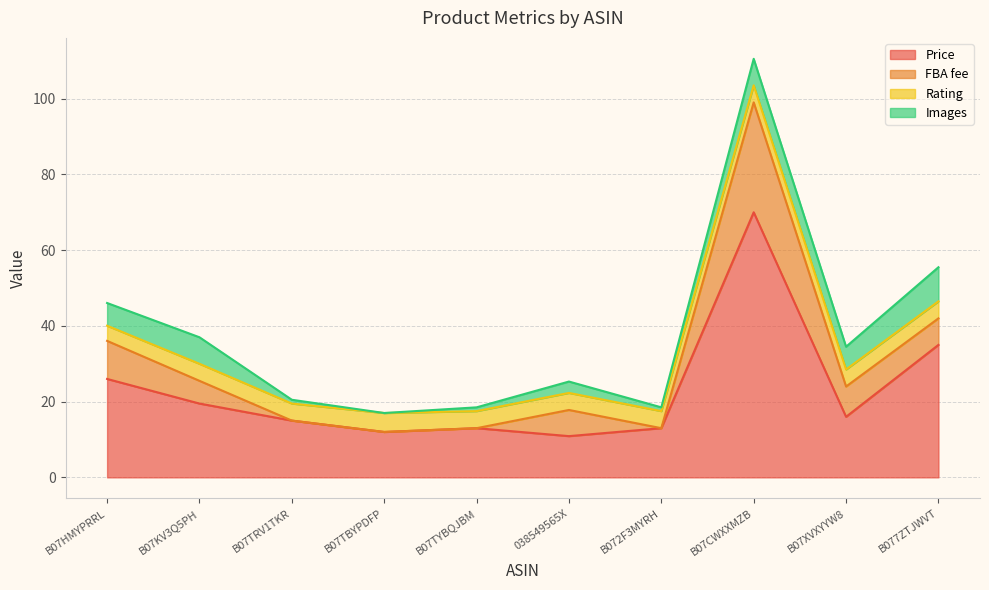

Does the chart have visible grid lines?

Yes